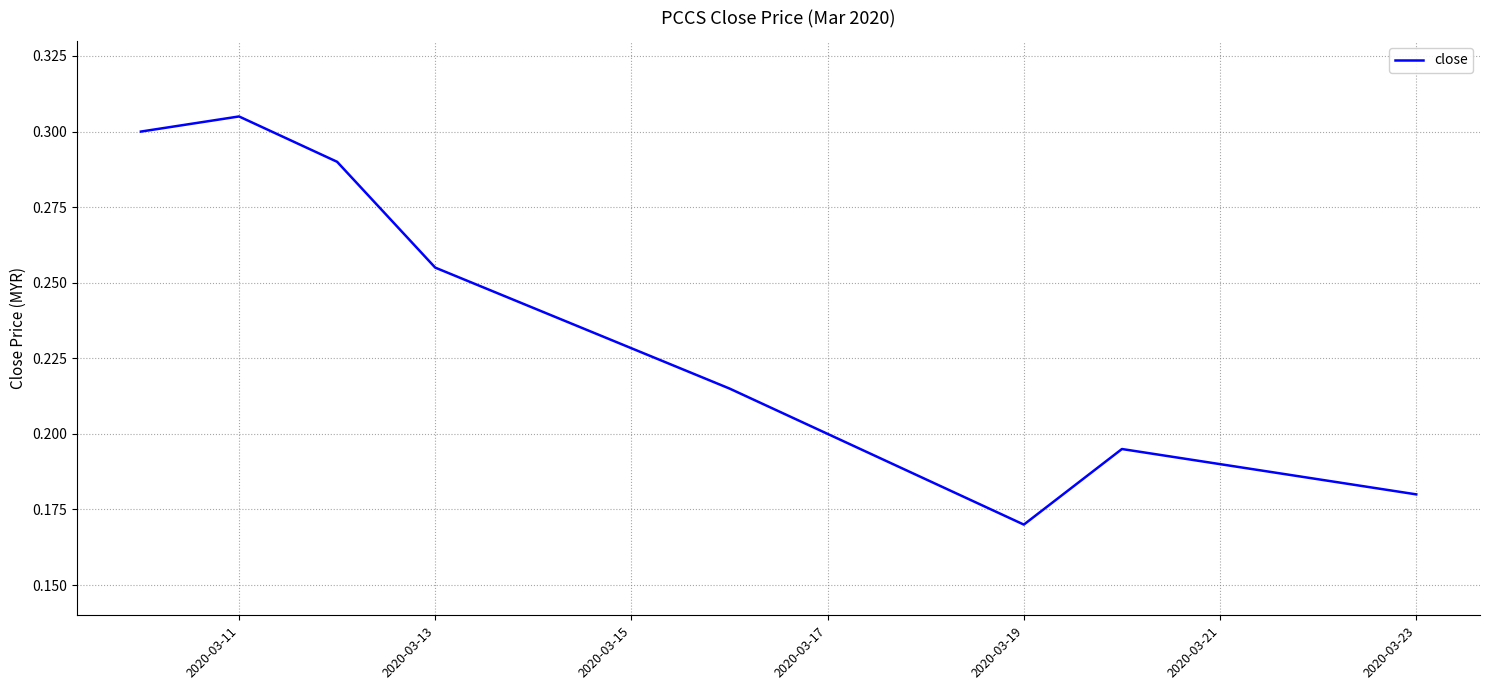

At which label is the value closest to 0?

2020-03-19